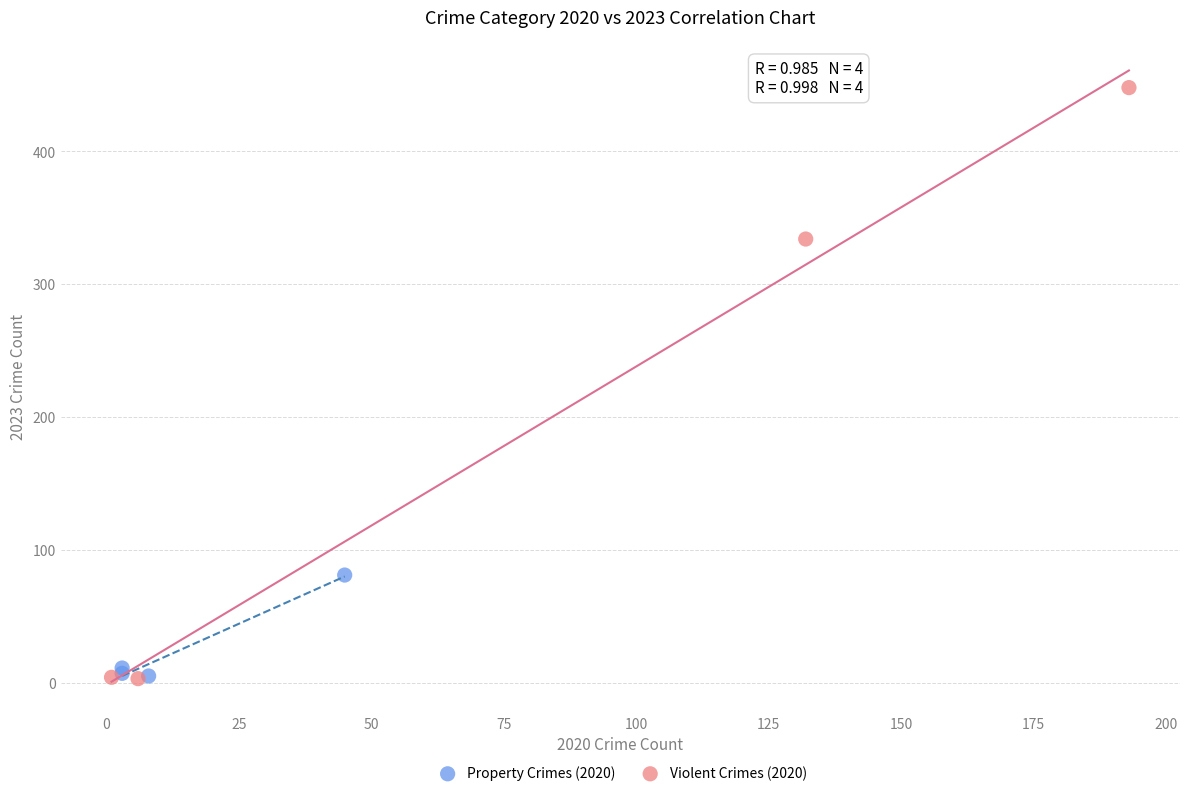

Which series contains the highest Y value?

Violent Crimes (2020)